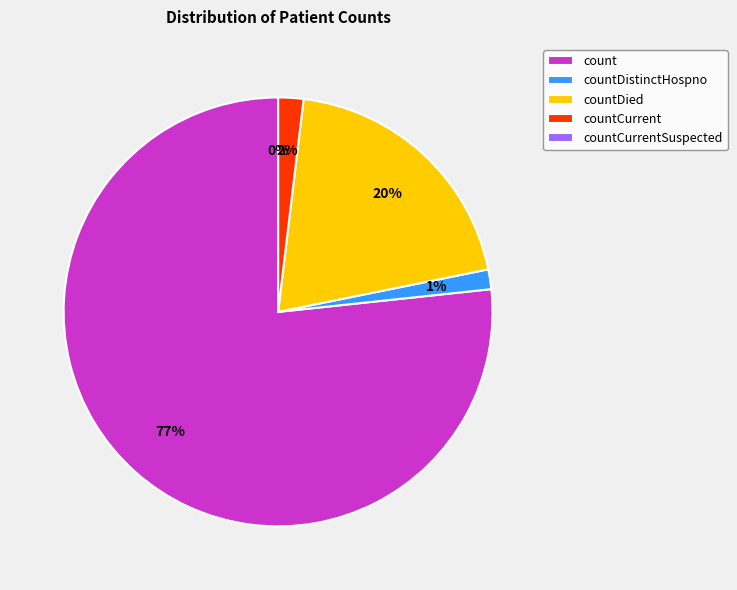

Does any single category account for the majority?

Yes